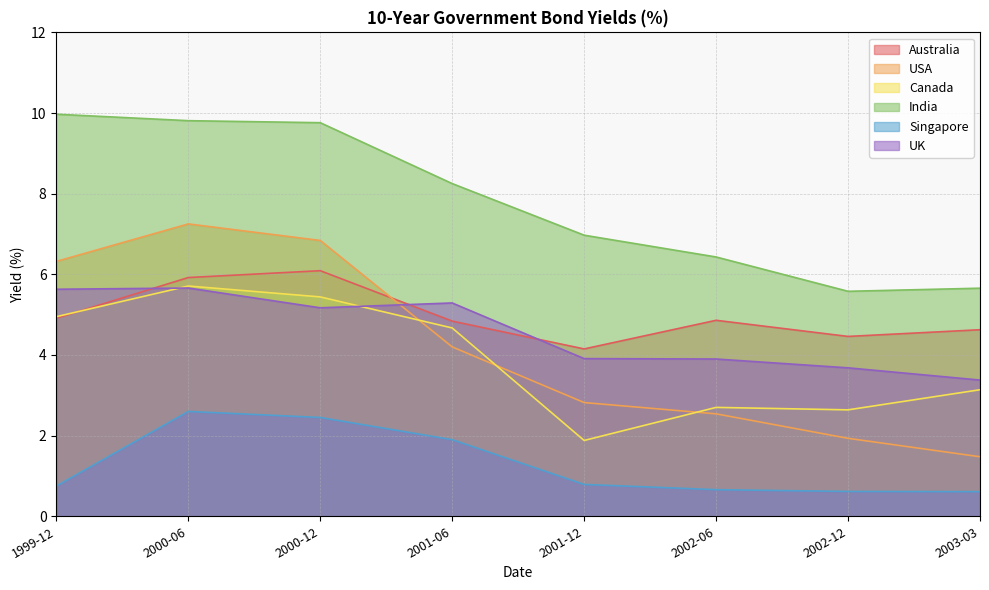

Which category has the lowest value across all series?

2003-03